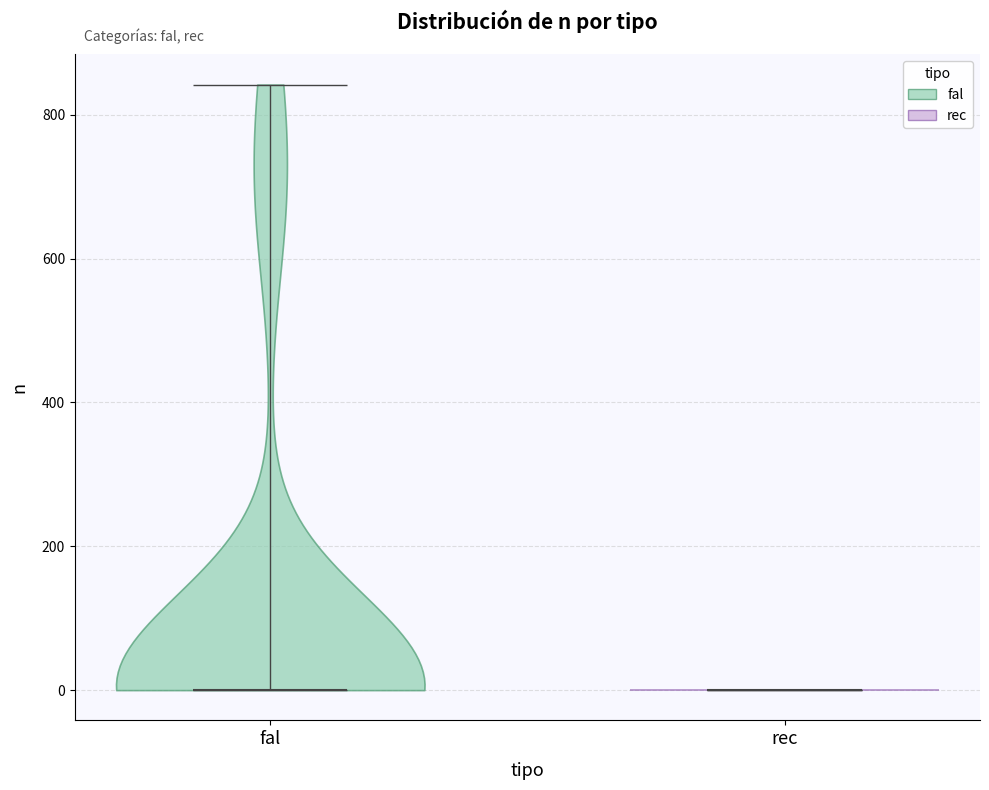

Where does the median line of the violin for rec sit on the y-axis? The values are not printed on the chart, so give them approximately, as read against the axis.

0